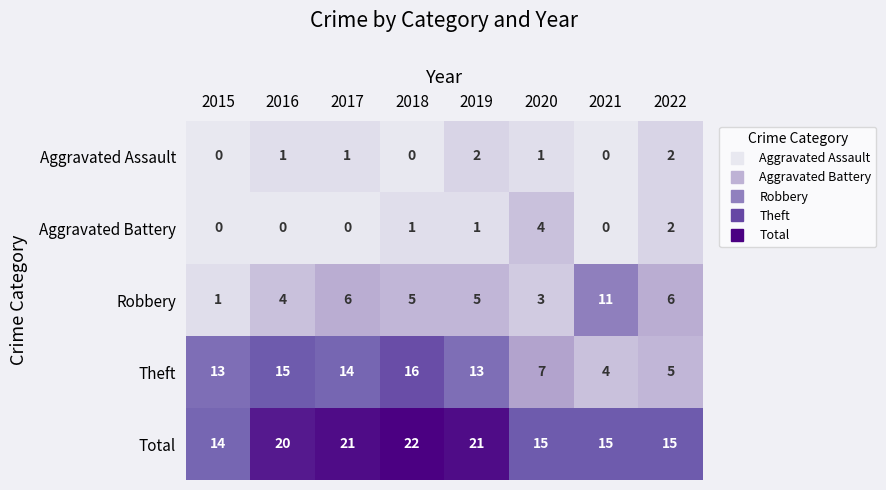

At how many categories does at least one series exceed 7?

8